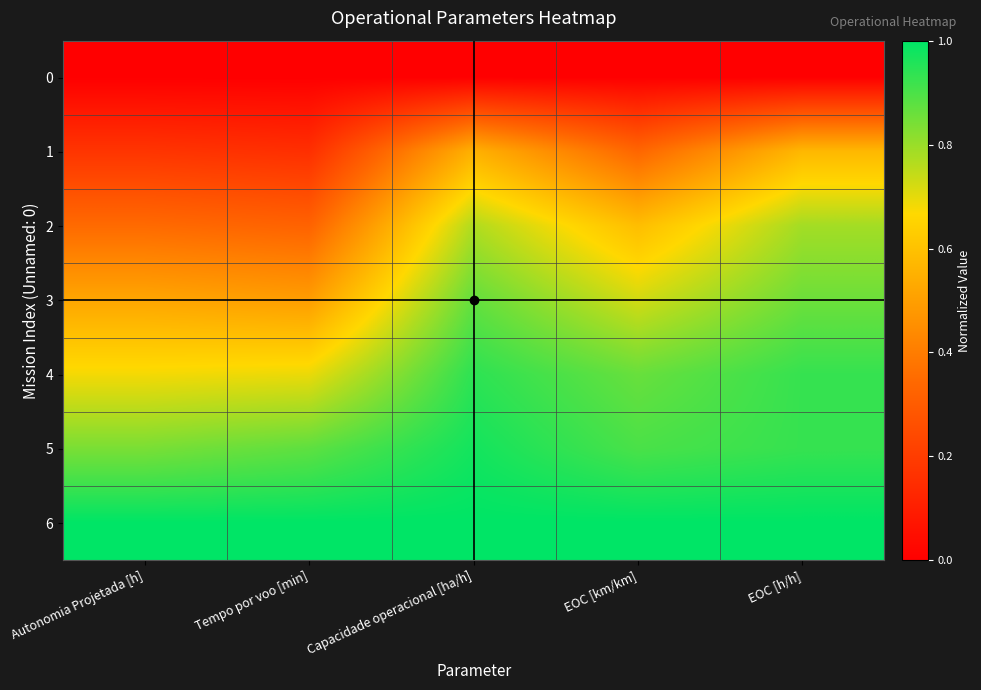

Between Tempo por voo [min] and EOC [km/km], which series saw the biggest shift?

2